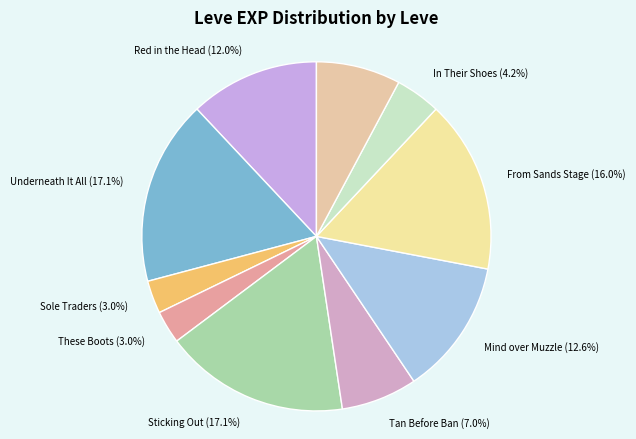

Which slice is the largest?

Underneath It All